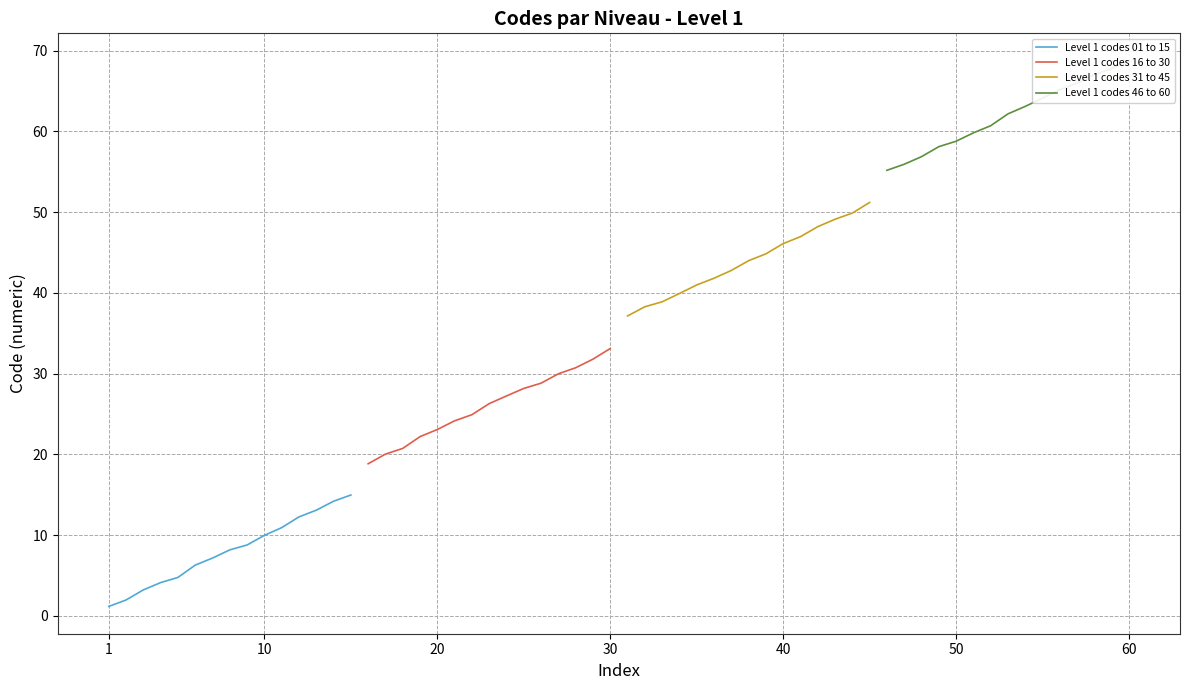

Which series has the largest total across all categories?

Level 1 codes 46 to 60